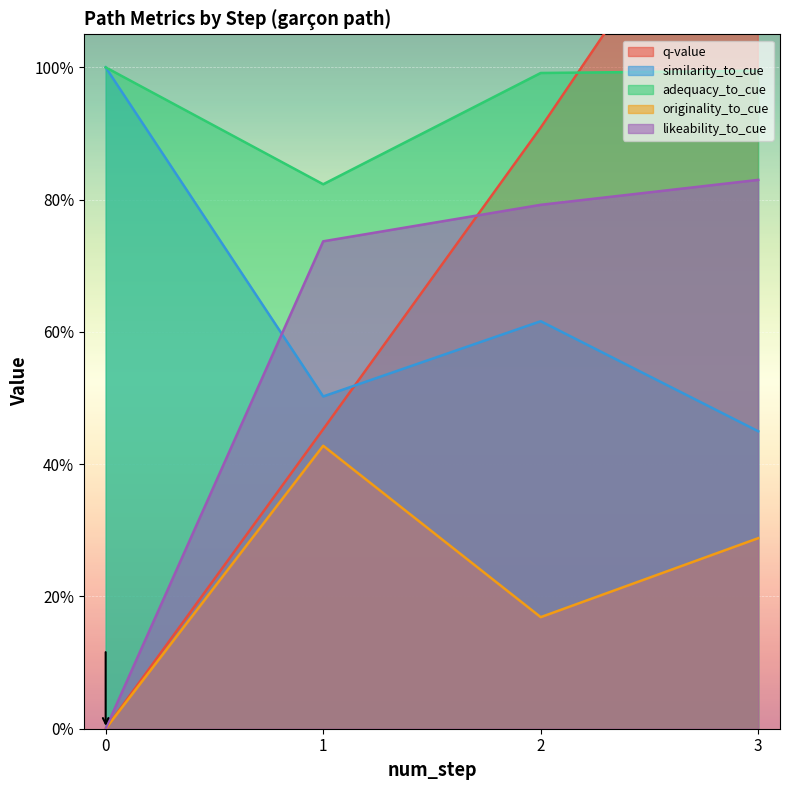

The originality_to_cue series shows 0.0 at 0. True or false?

True